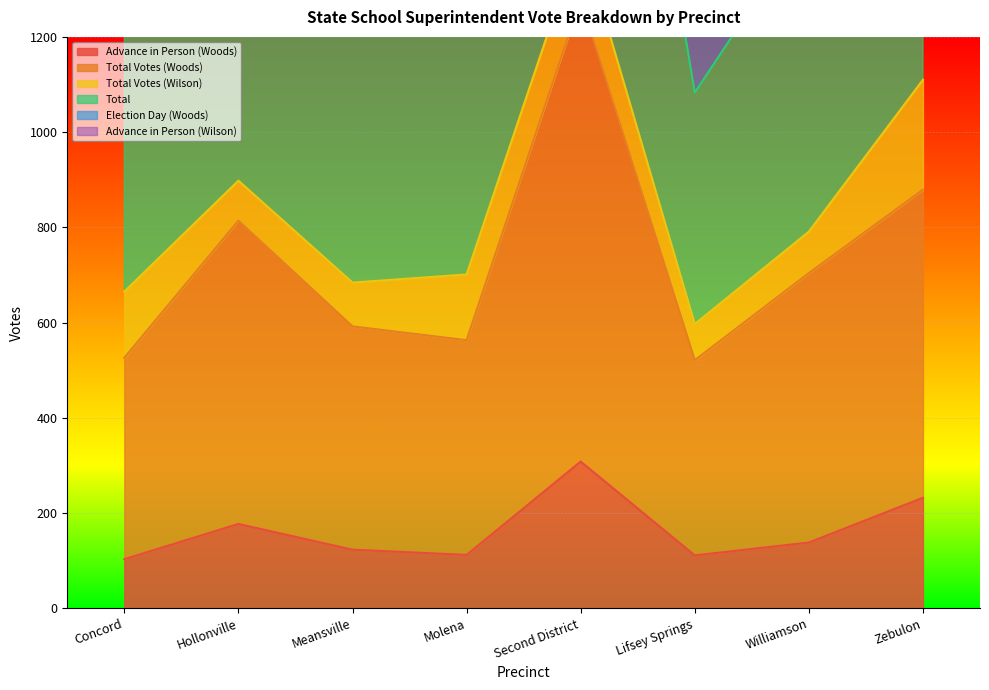

What is the label of the 6th point from the left?

Lifsey Springs